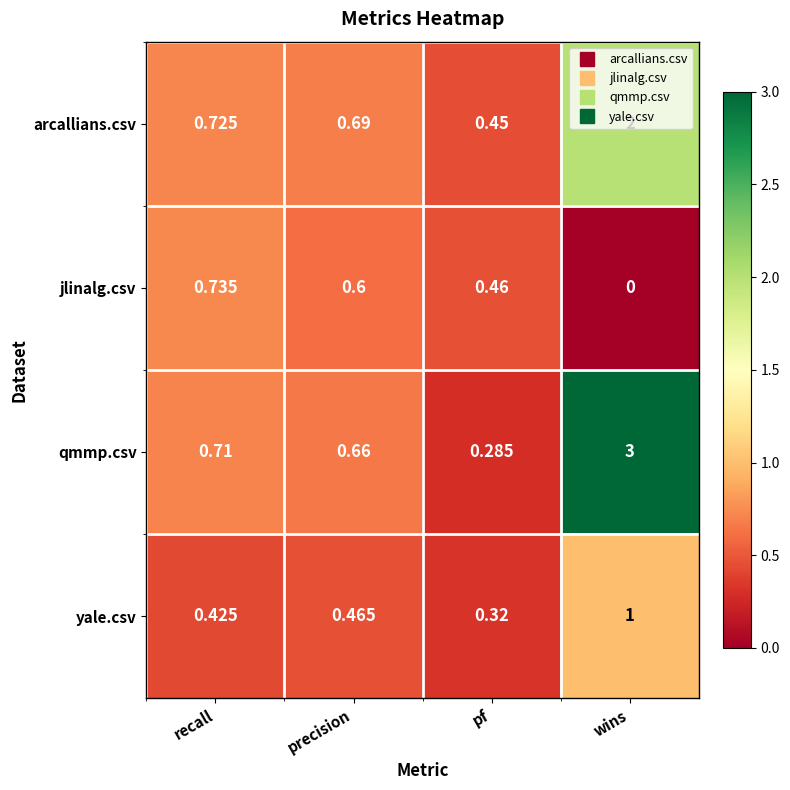

Where is yale.csv nearest to the value 0?

pf